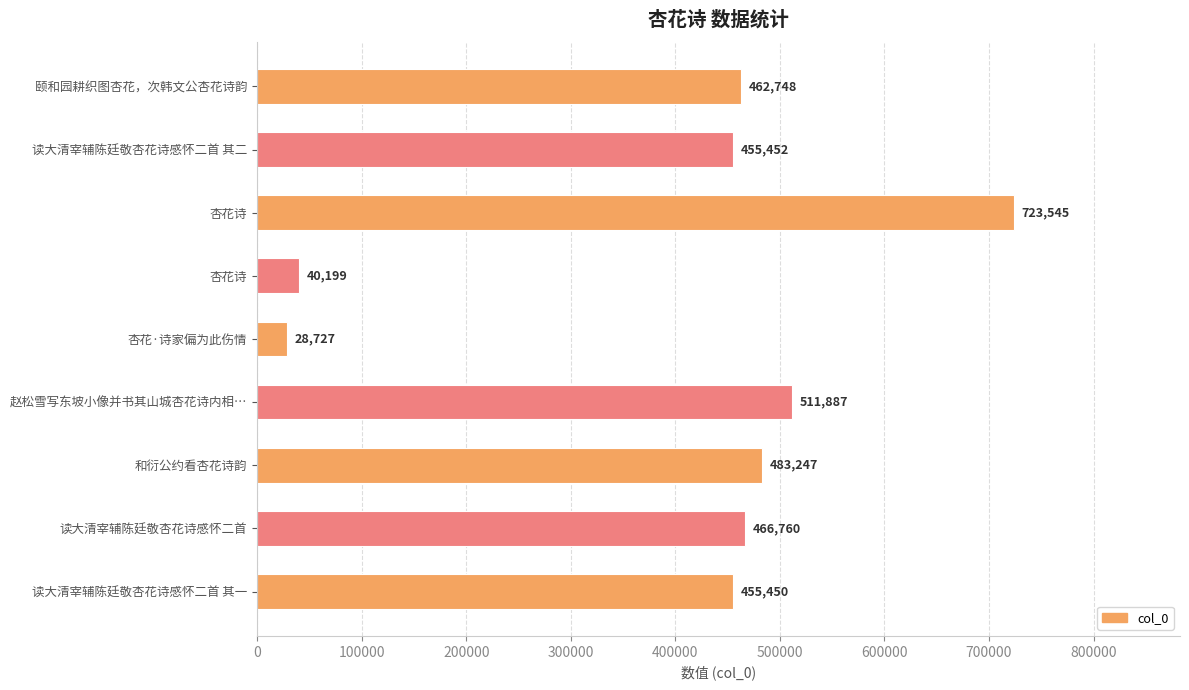

How many bars are there in total?

9